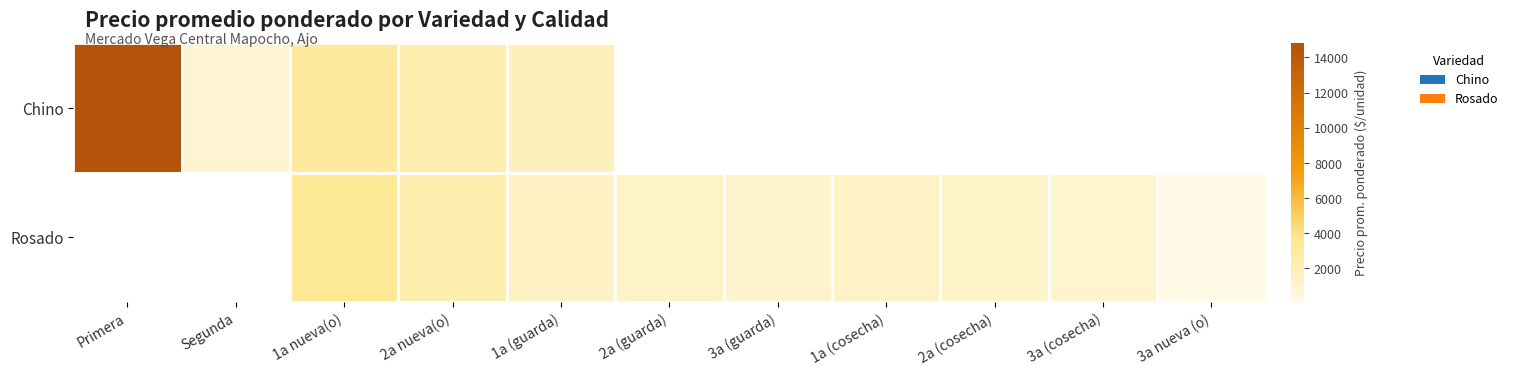

What is the maximum value shown in the chart?

14821.0